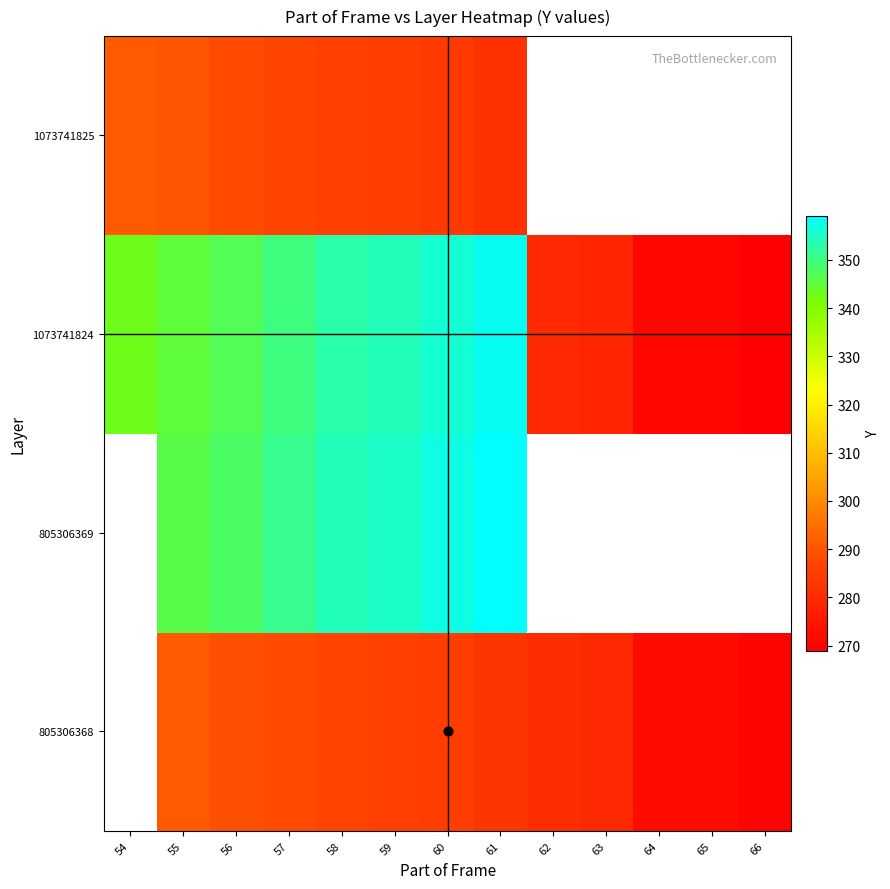

What is the difference between the highest and lowest values at 56?

60.0